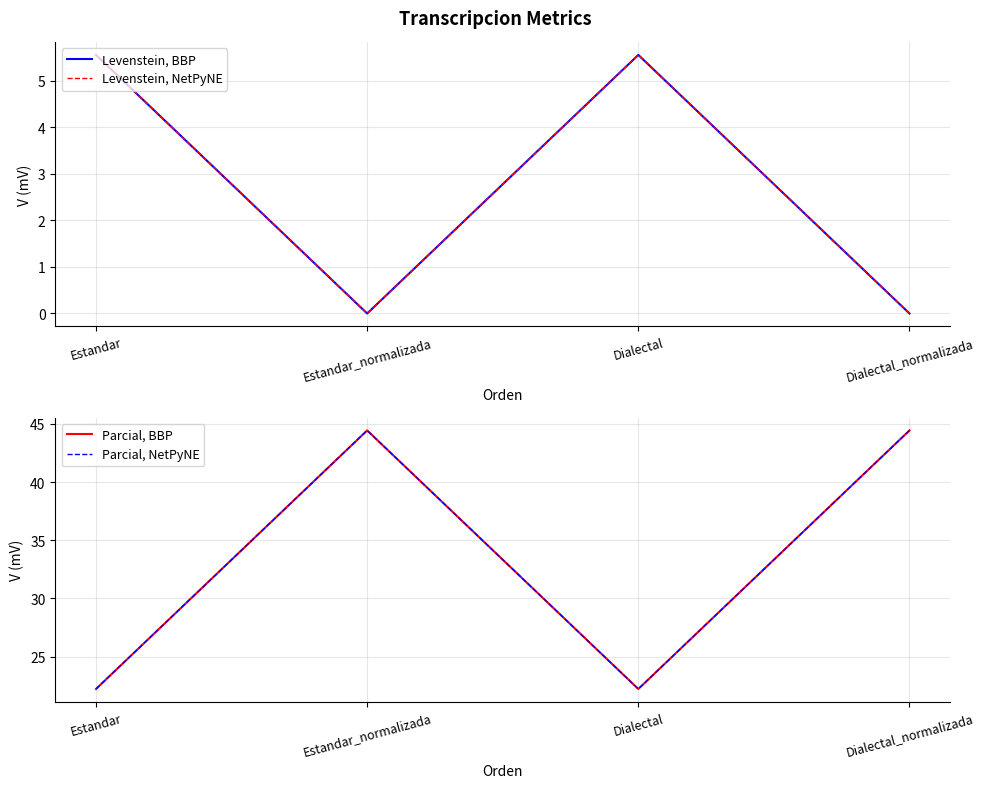

The Parcial, BBP series shows 26.3 at Estandar_normalizada. True or false?

False